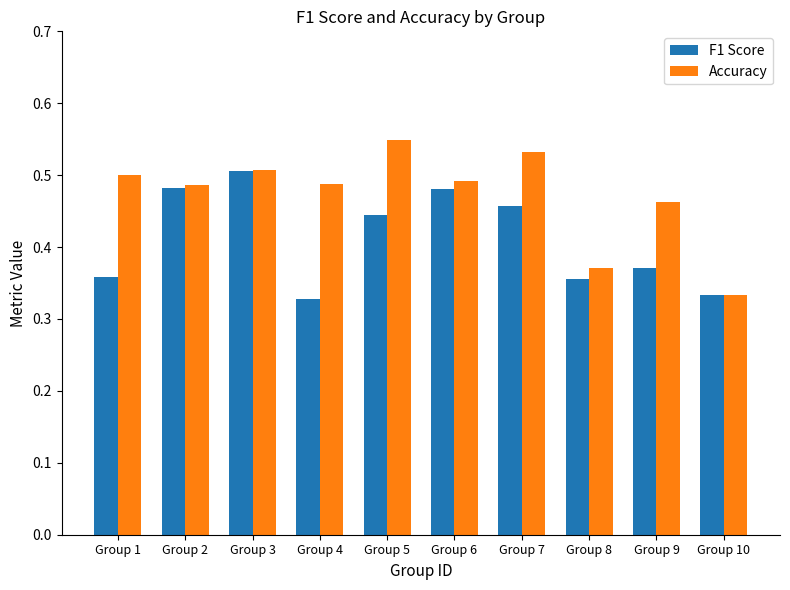

Which series has the widest spread of values?

Accuracy